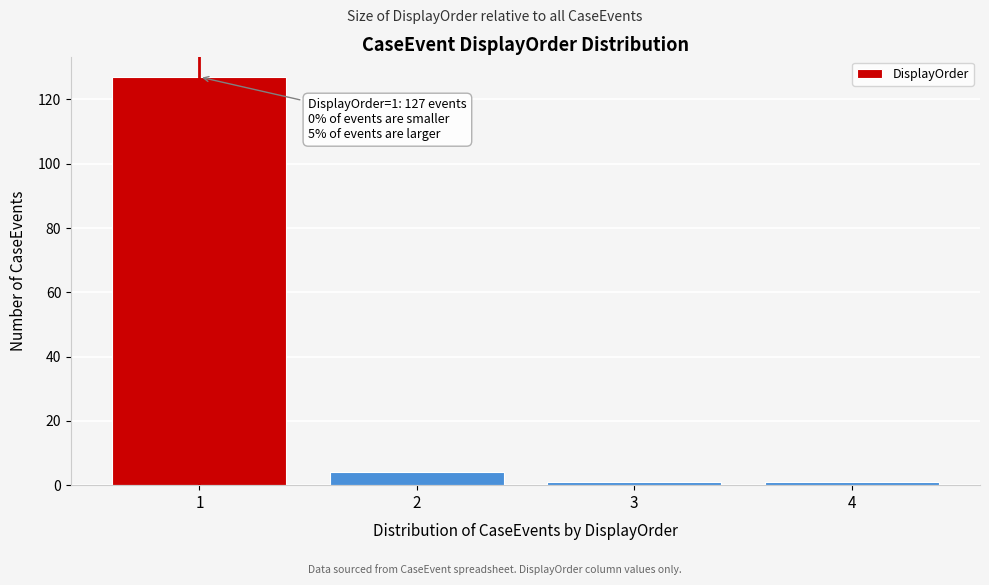

Reading right to left, transcribe all the data shown in this chart.

1	1	4	127